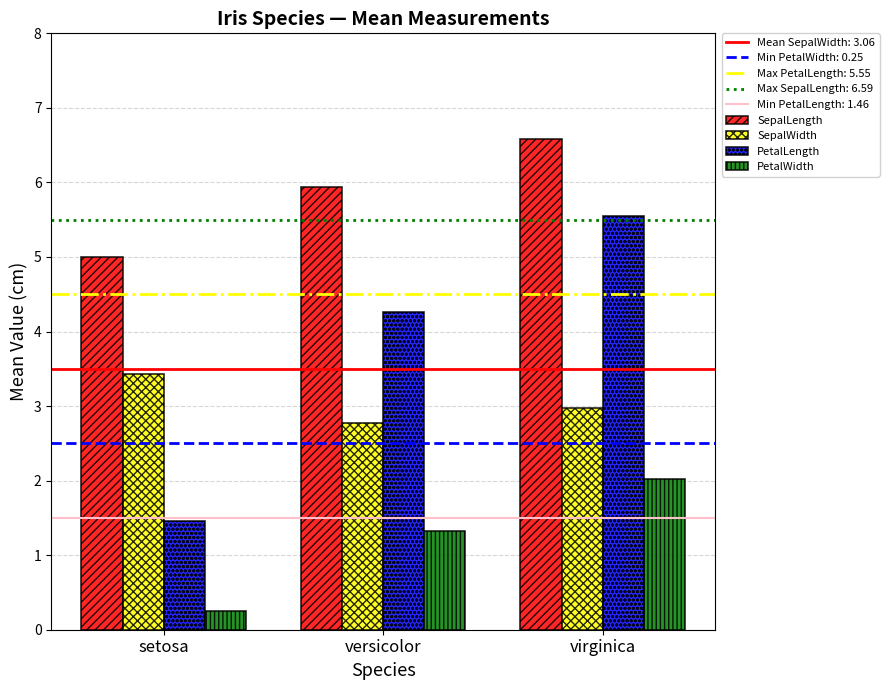

What is the difference between the highest and lowest values at versicolor?

4.6